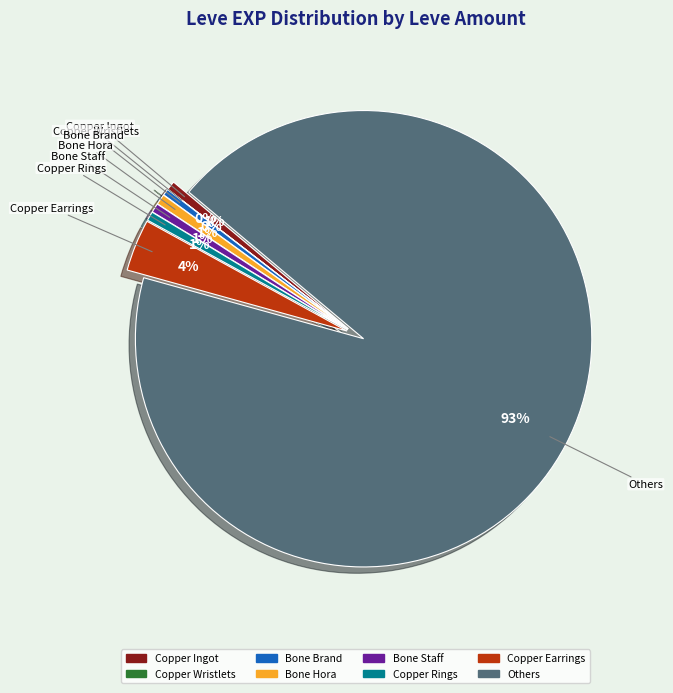

Is there a majority slice in this chart?

Yes